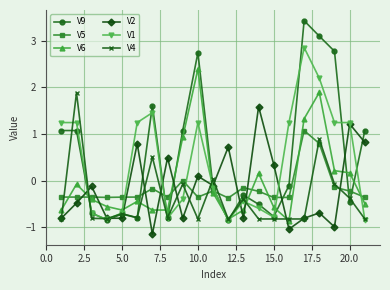

What is the difference between the maximum and minimum values in the V1 series?

3.7